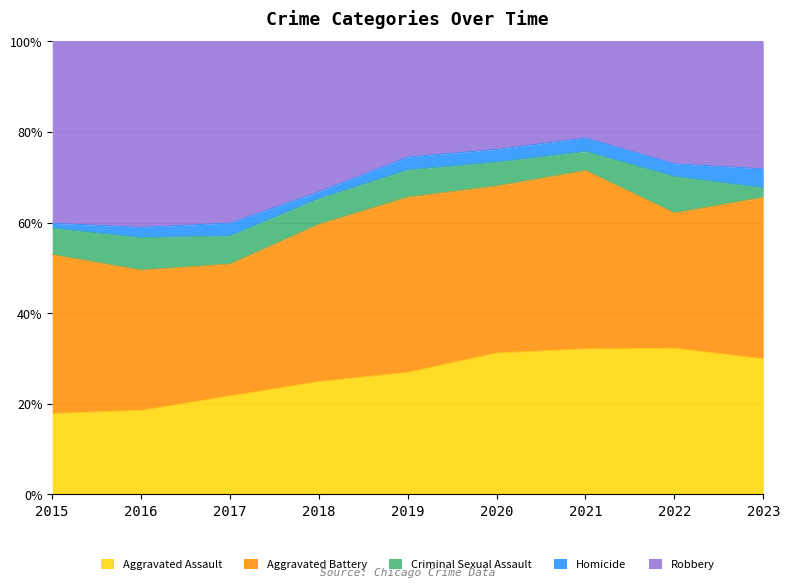

What is the total value across all series at 2022?

100.0